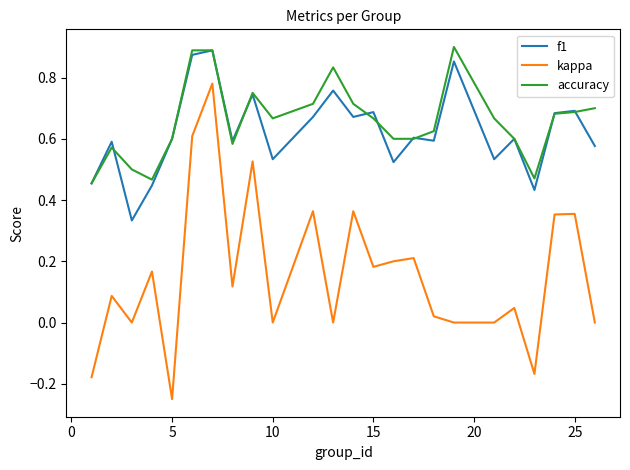

Which series has the largest range (max minus min)?

kappa